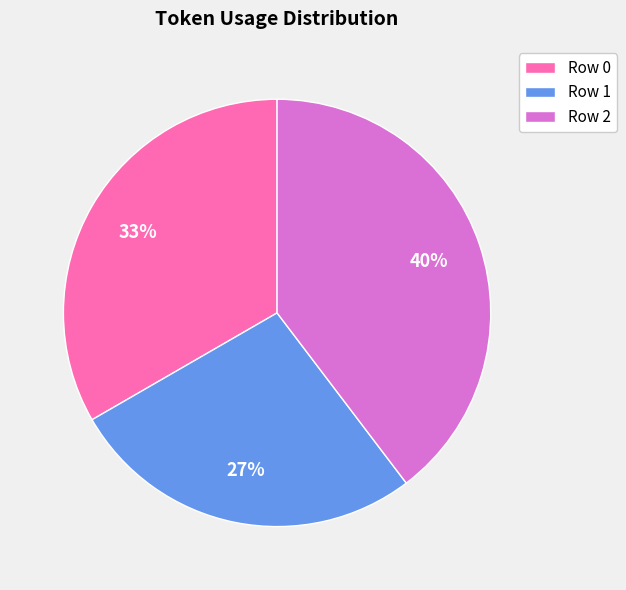

Count the number of slices in the pie.

3